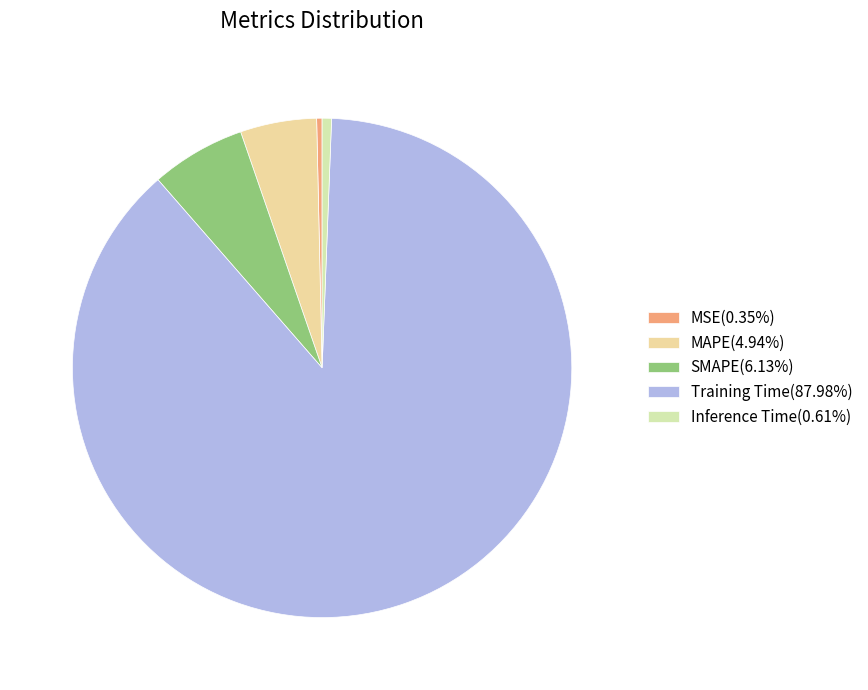

Is Inference Time the majority of the pie?

No